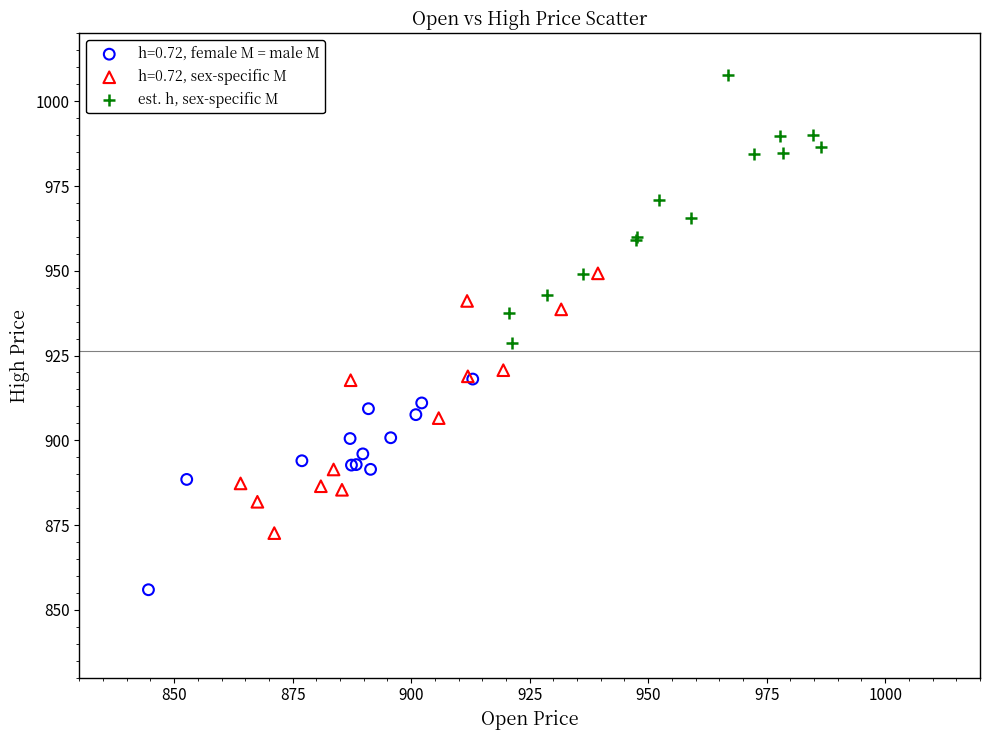

Which series contains the lowest Y value?

h=0.72, female M = male M